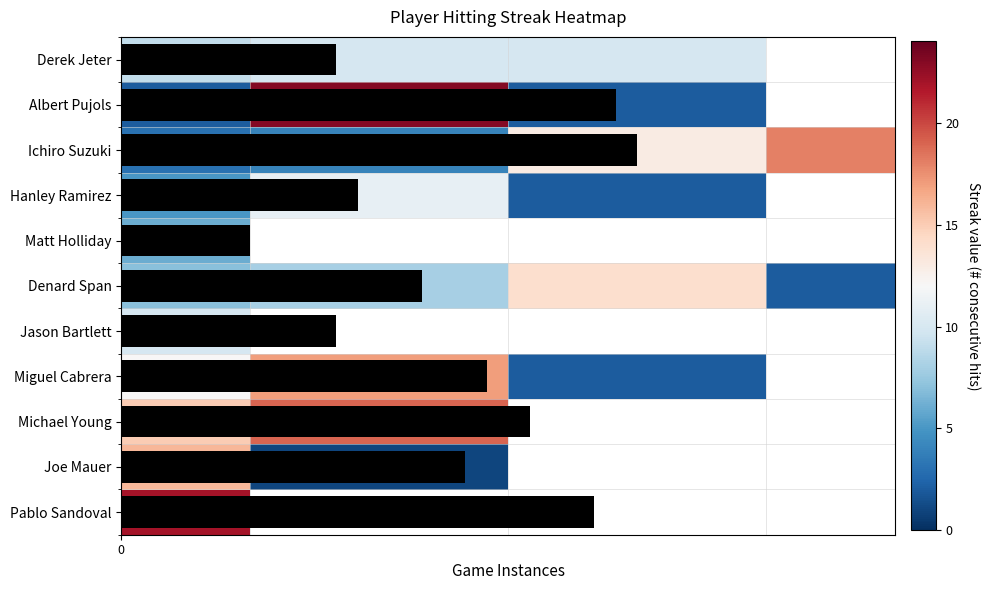

Which category has the lowest value across all series?

7